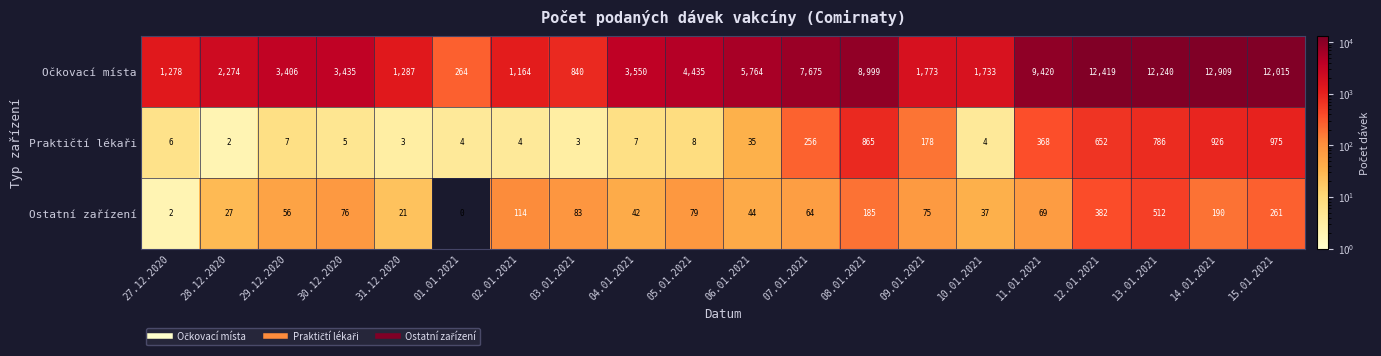

What is the difference between the highest and lowest values at 31.12.2020?

1284